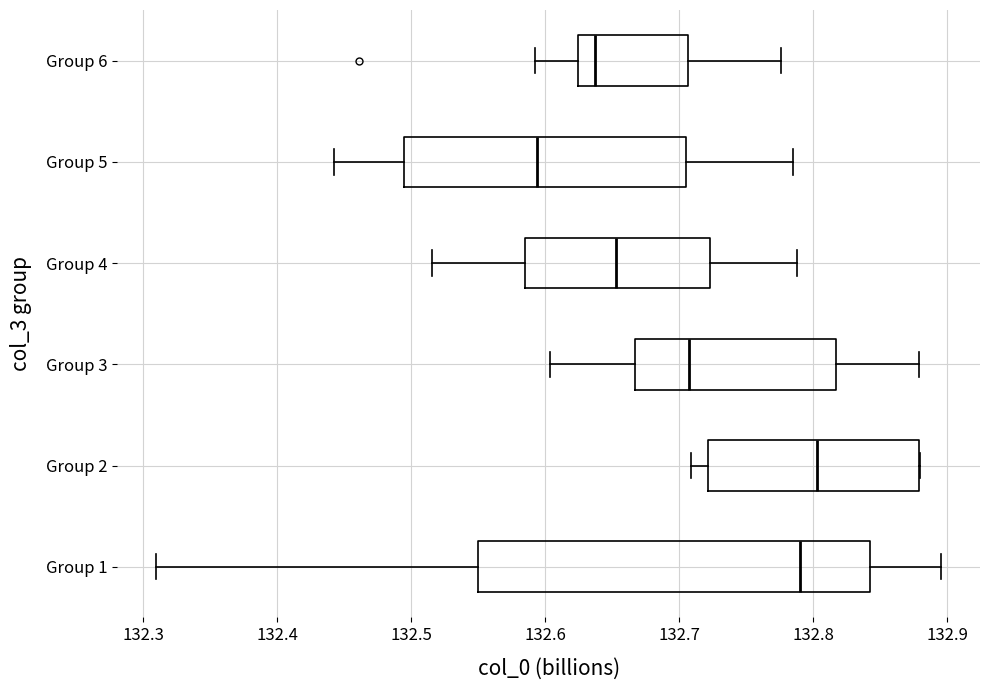

Where does the median line of the box for Group 2 sit on the x-axis? The values are not printed on the chart, so give them approximately, as read against the axis.

132.80